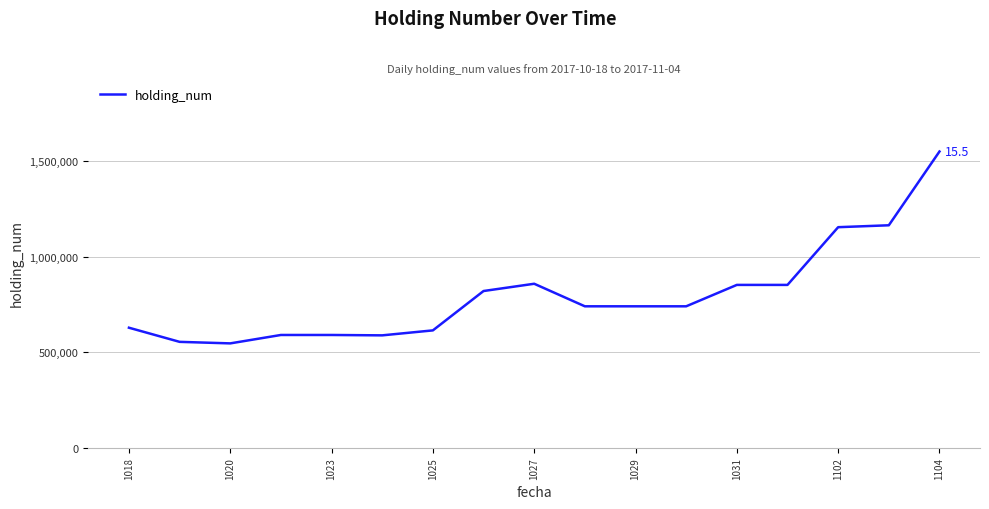

Does the chart have visible grid lines?

Yes